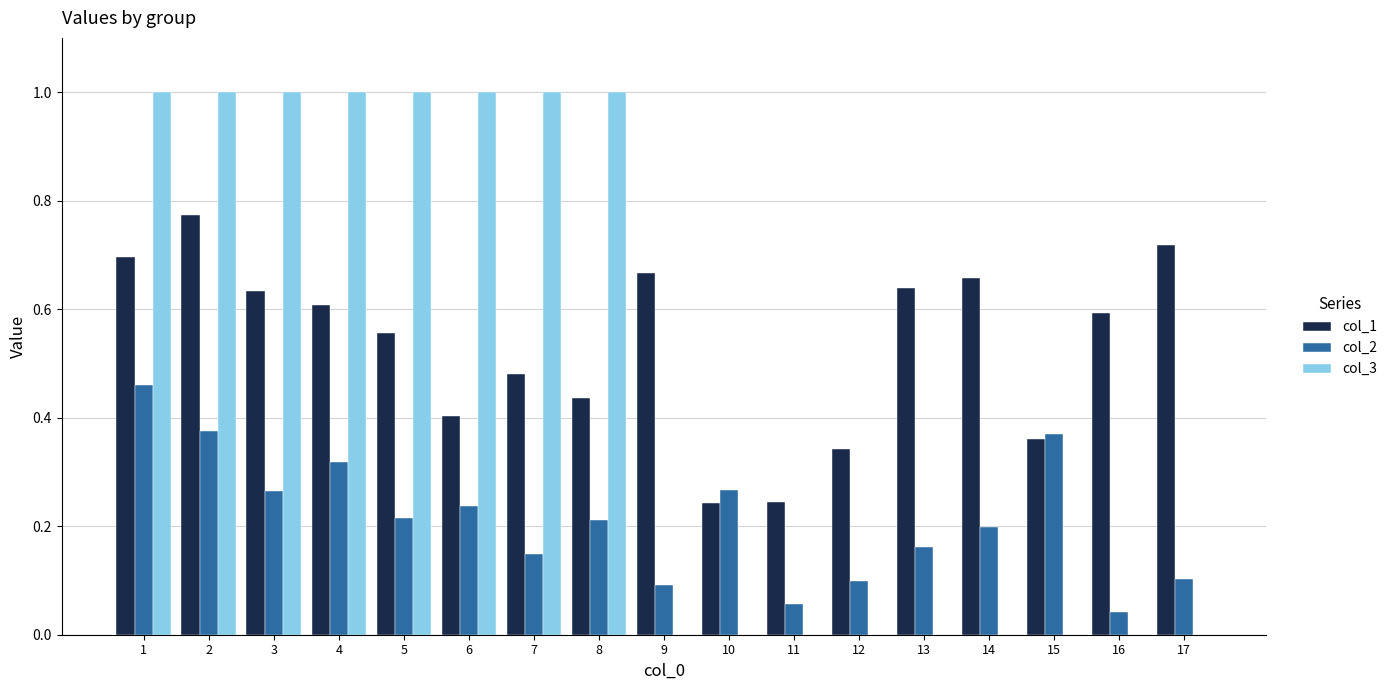

What is the total value across all series at 4?

1.9